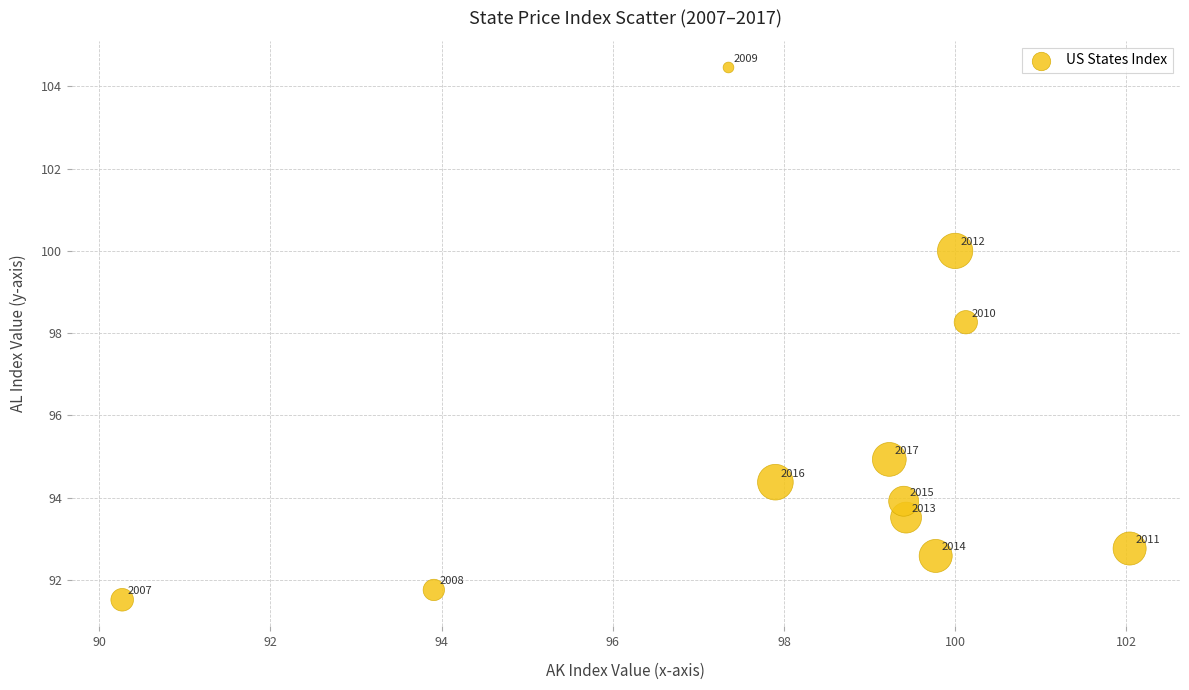

What Y value in the scatter plot is closest to 97?

98.3